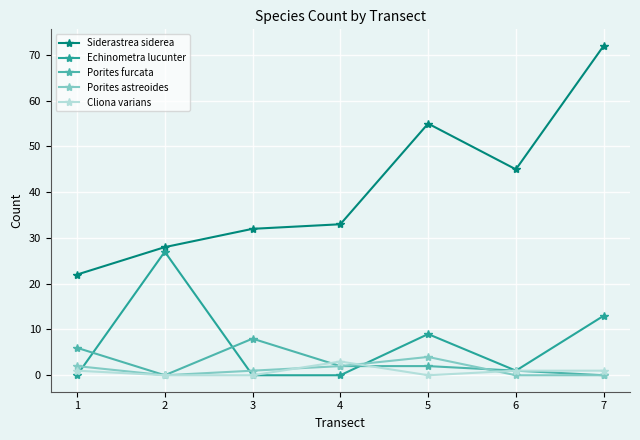

How many data points in Siderastrea siderea are less than 33?

3